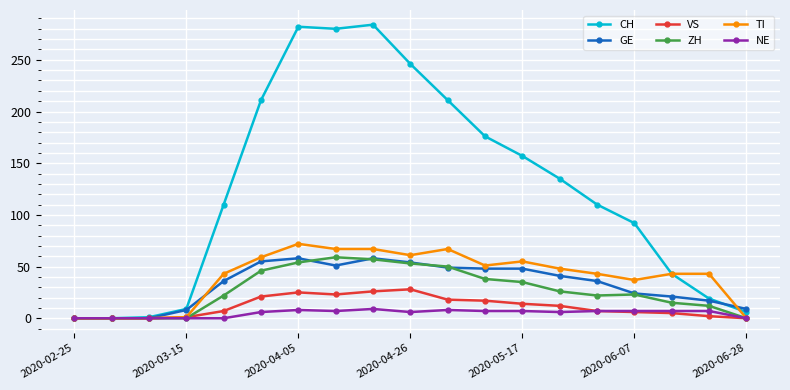

Which series has the largest total across all categories?

CH